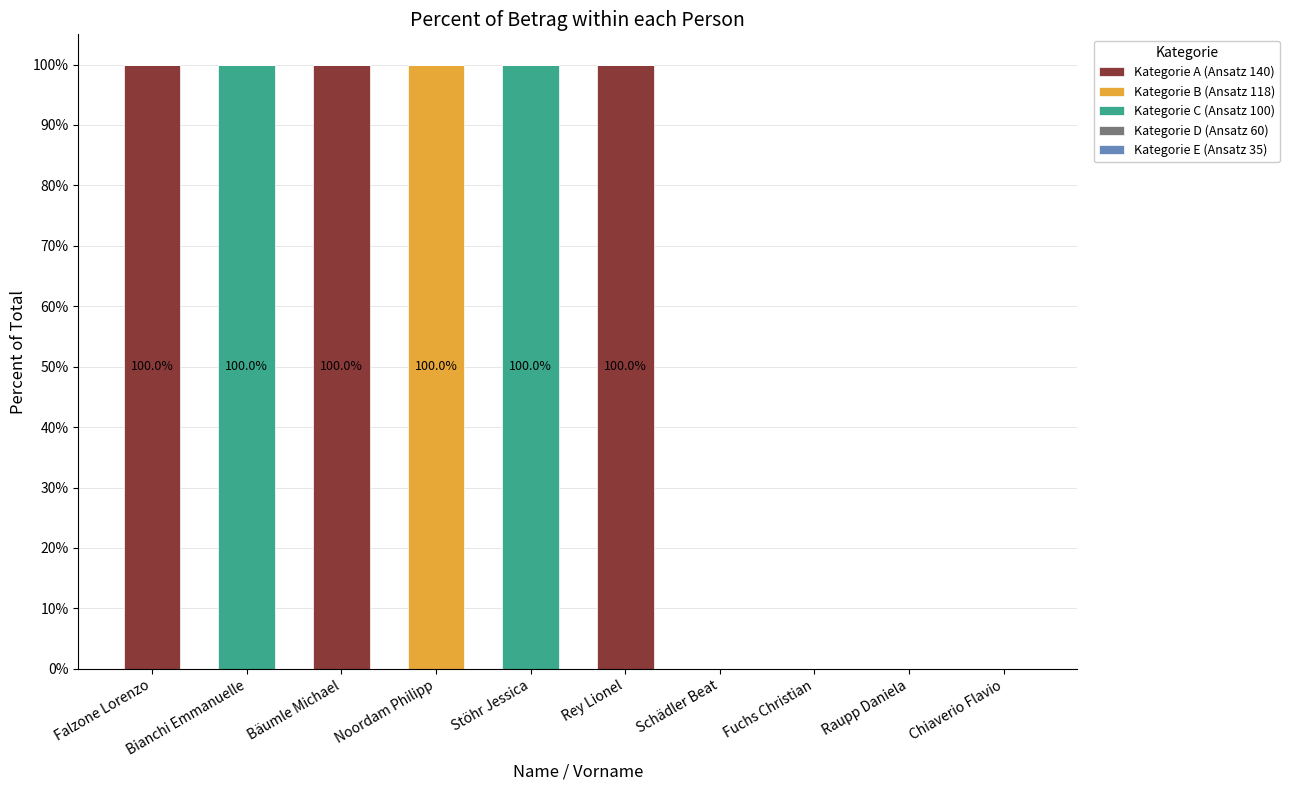

What is the sum of the Kategorie A (Ansatz 140) values at Schädler Beat and Rey Lionel?

100